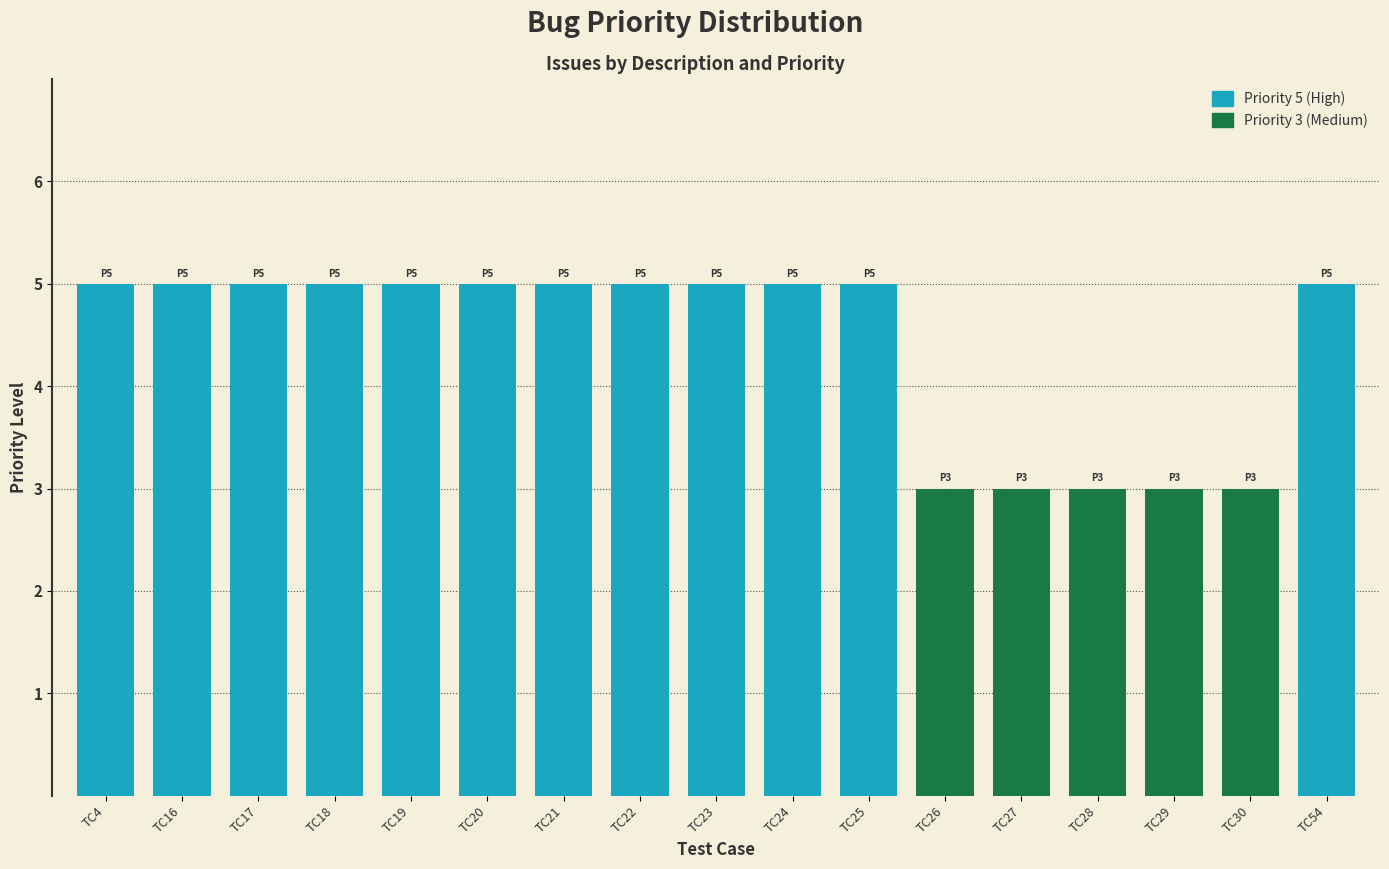

What is the approximate value of Priority 3 (Medium) at TC30?

3